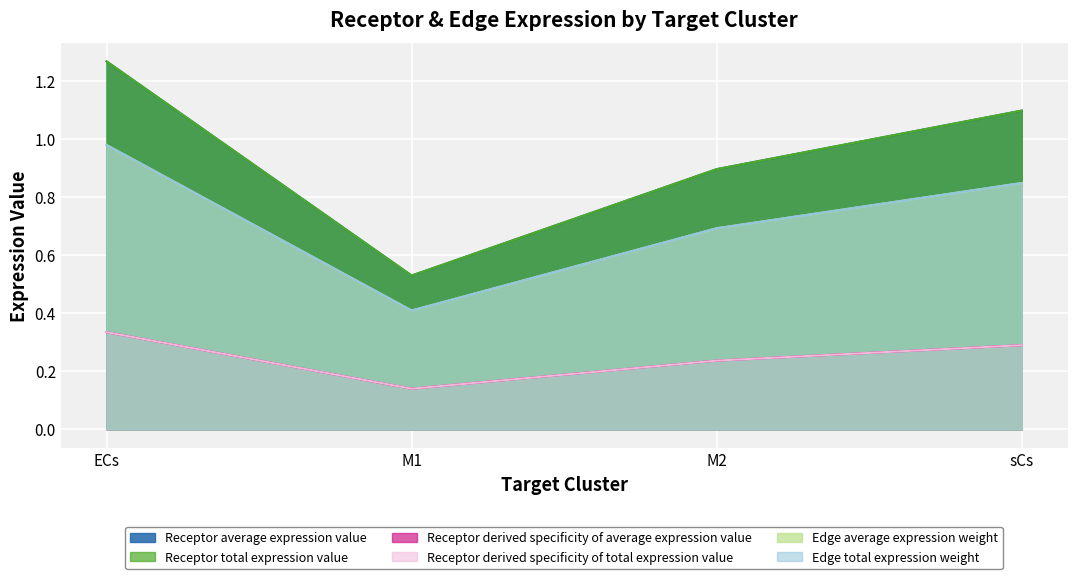

What is the spread (max minus min) of values at ECs?

0.9